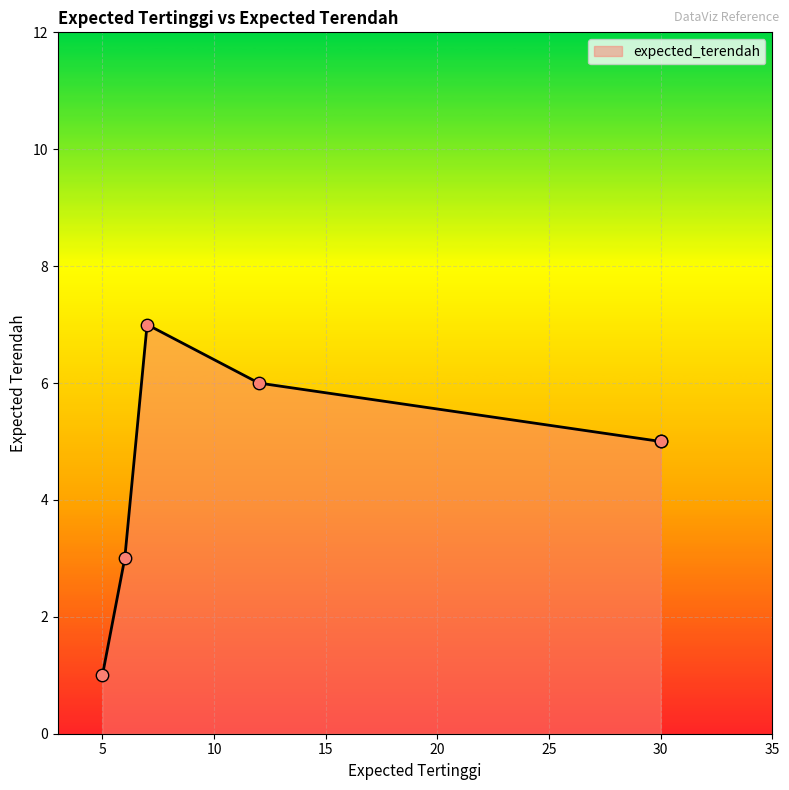

Approximately how many times larger is the value at Satu Angka compared to Tie Jumlah Terendah?

2.3